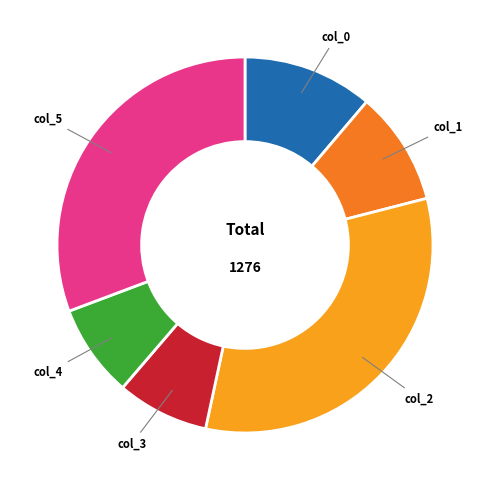

How many segments does this pie chart have?

6